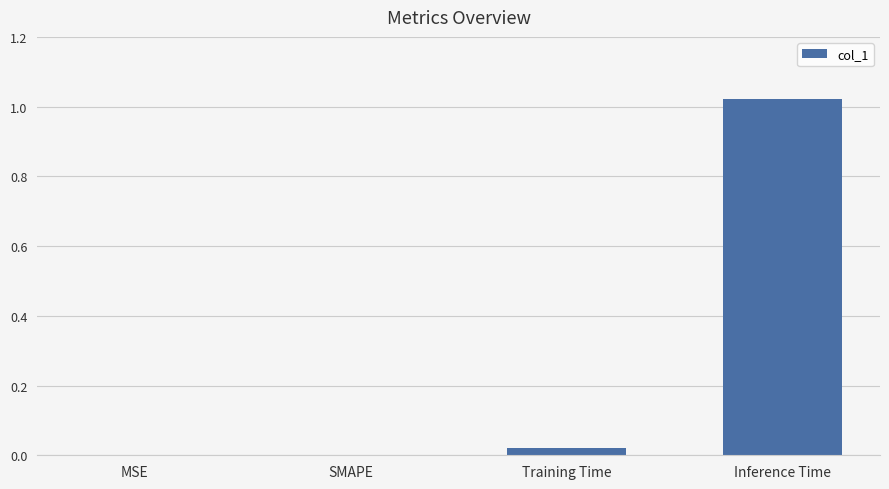

At which category does the chart reach its peak across all series?

Inference Time